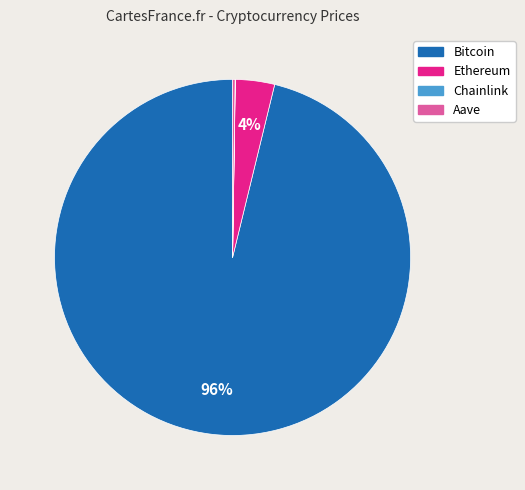

To the nearest percent, what is the average slice percentage?

25%